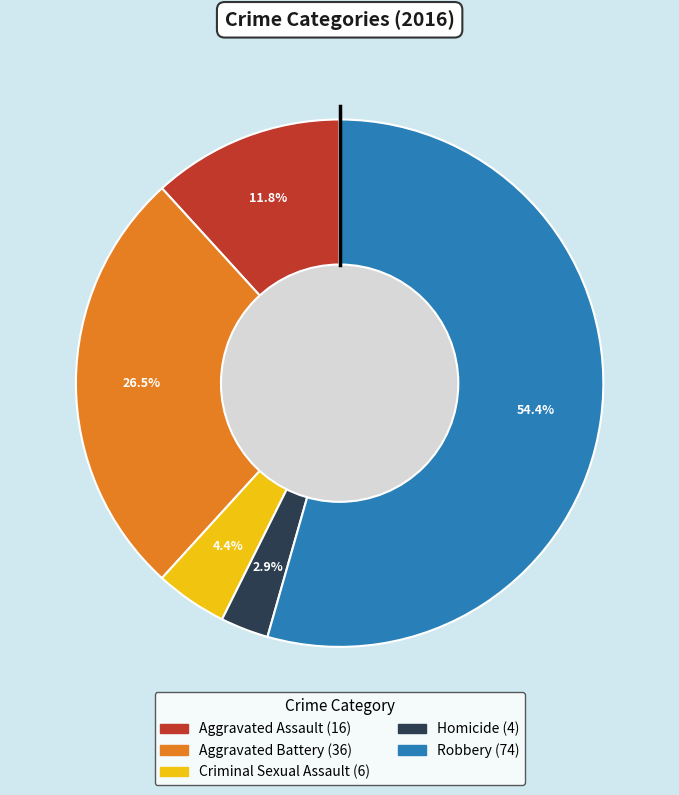

Which has a higher value, Criminal Sexual Assault or Aggravated Assault?

Aggravated Assault